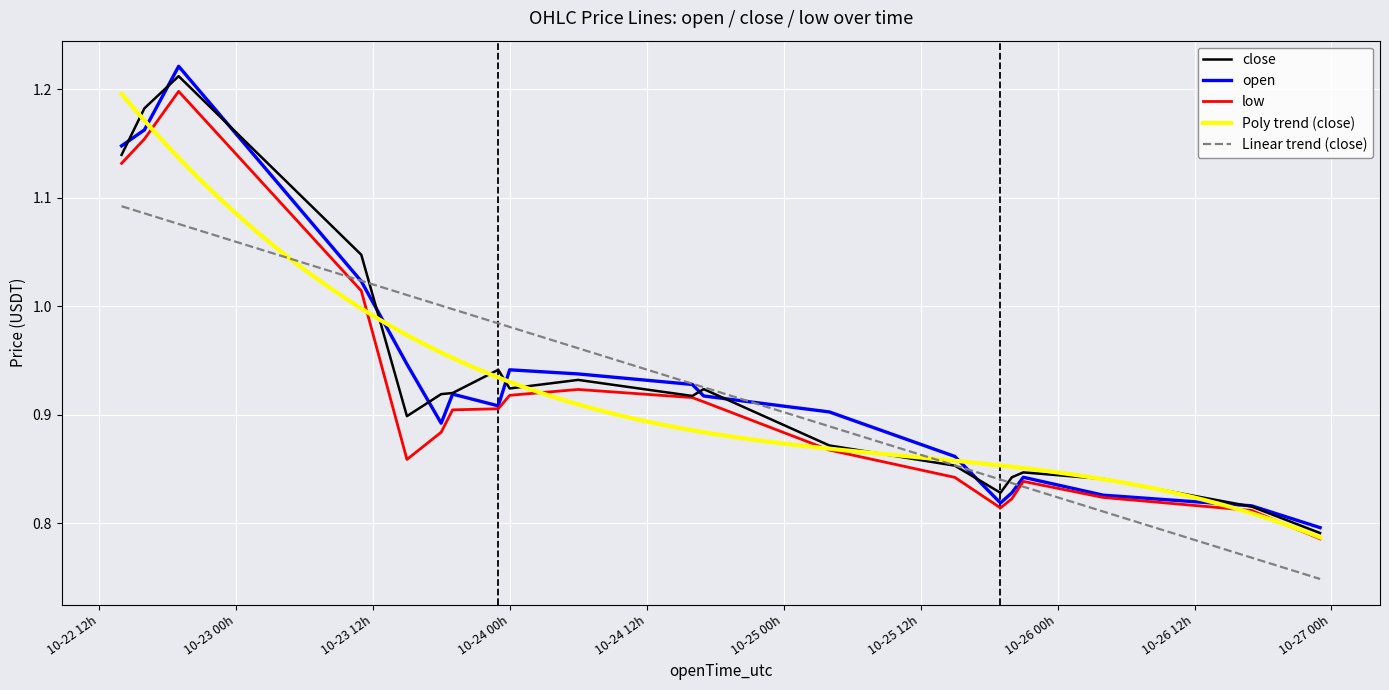

Is this an area chart (filled region under the line)?

No